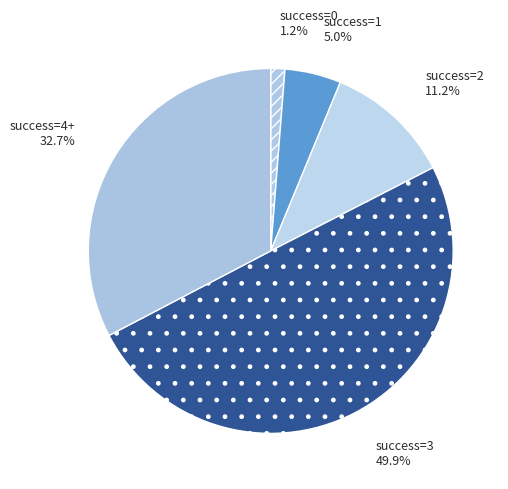

Rank the categories by value from highest to lowest.

3, 4+, 2, 1, 0